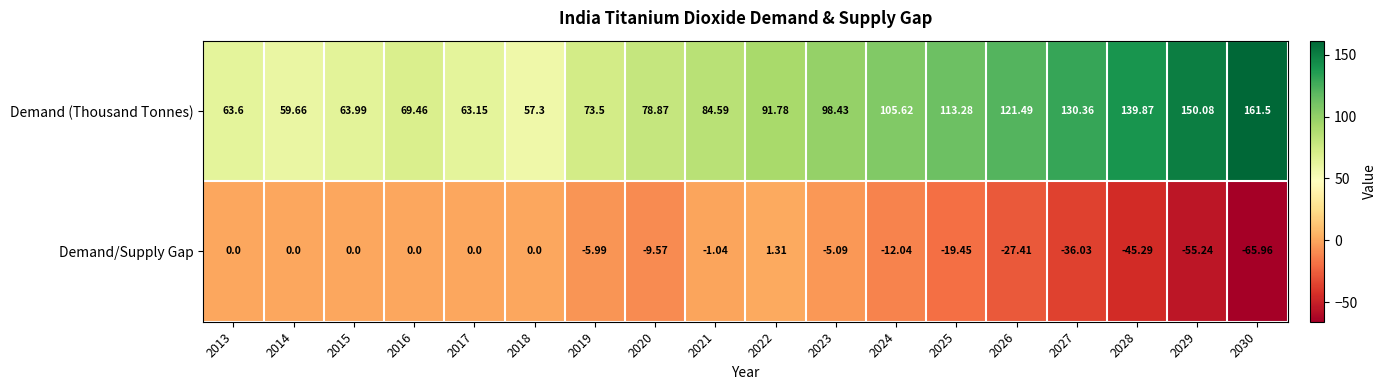

Between 2017 and 2020, which series saw the biggest shift?

Demand (Thousand Tonnes)